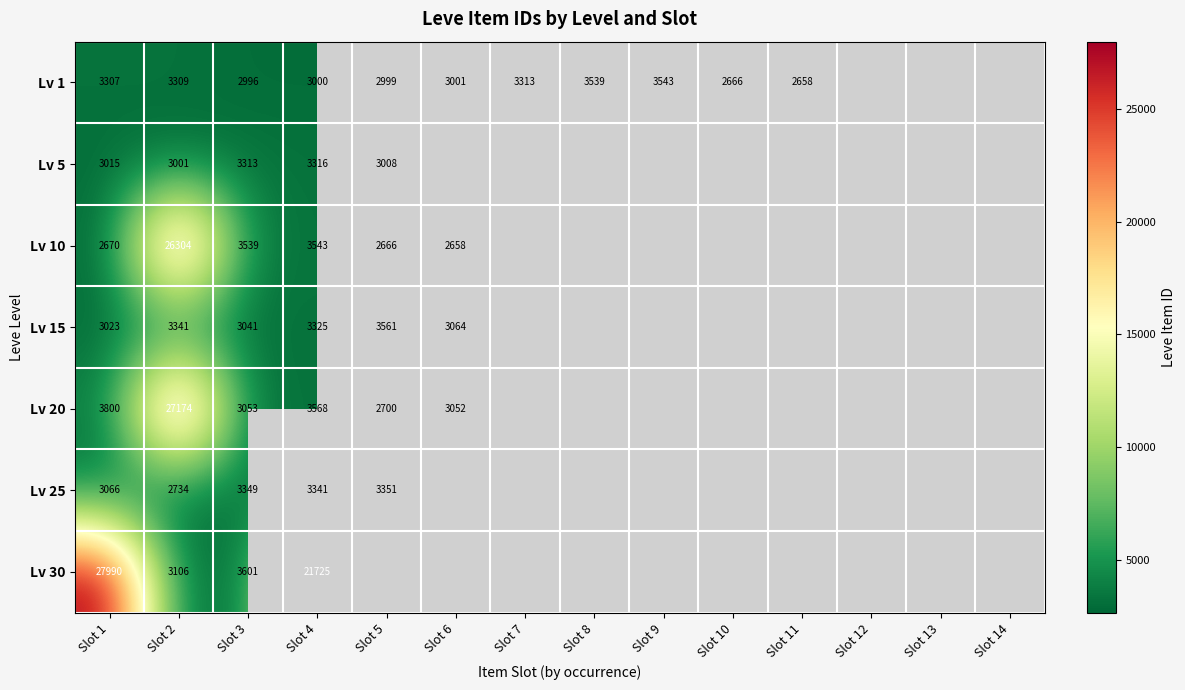

Rank the series at Slot 3 from lowest to highest value.

Lv 1, Lv 15, Lv 20, Lv 5, Lv 25, Lv 10, Lv 30